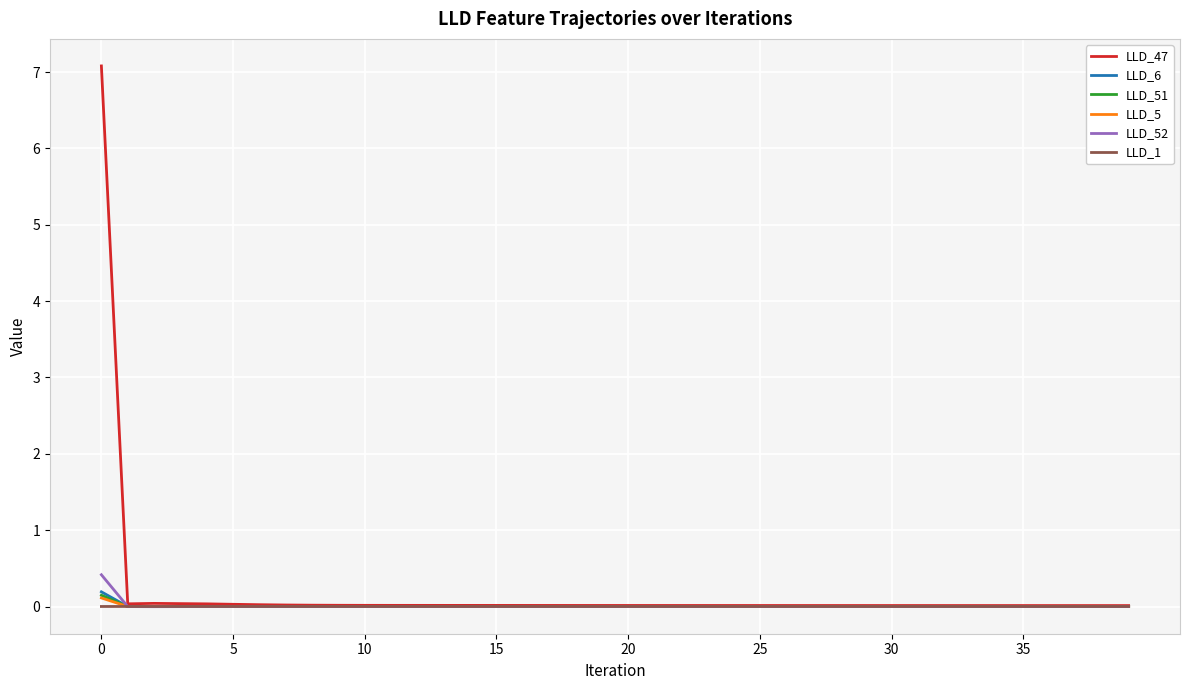

What are all the series names shown in the legend?

LLD_47, LLD_6, LLD_51, LLD_5, LLD_52, LLD_1